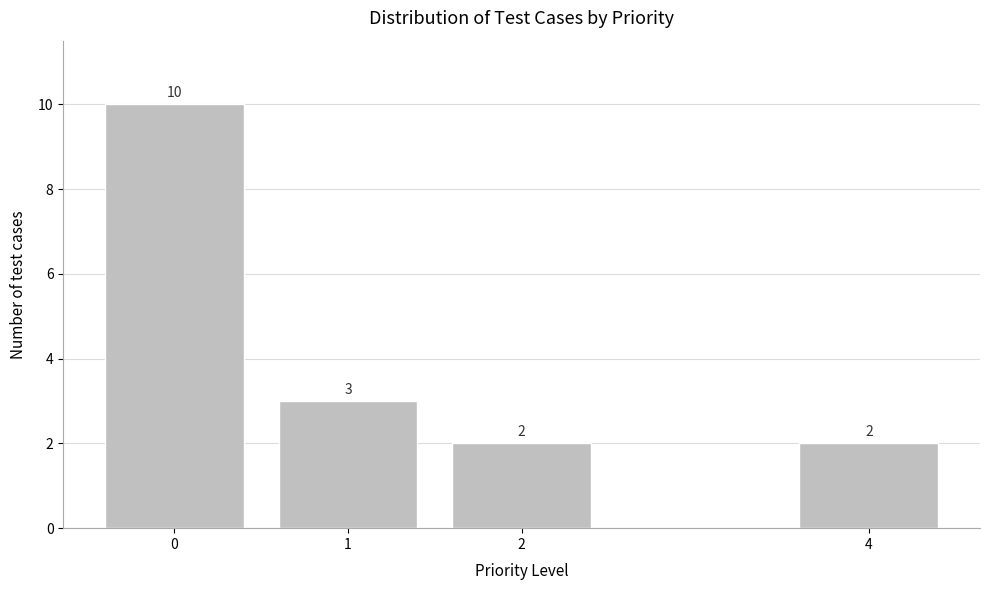

Reading right to left, extract all data points from this chart.

4=2	2=2	1=3	0=10